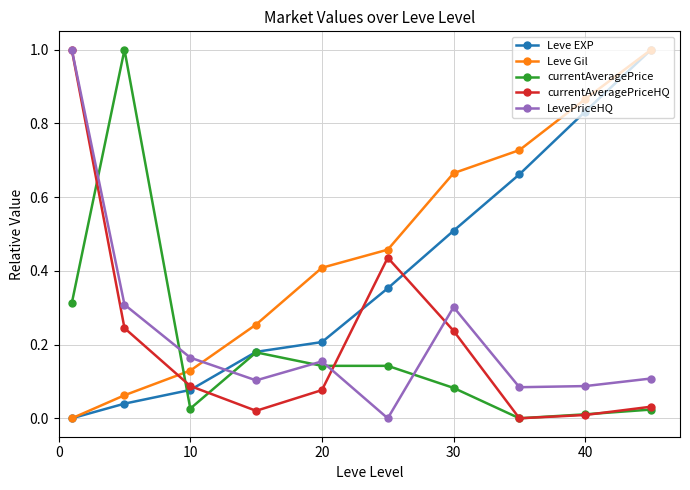

How many positive values does the Leve EXP series have?

9